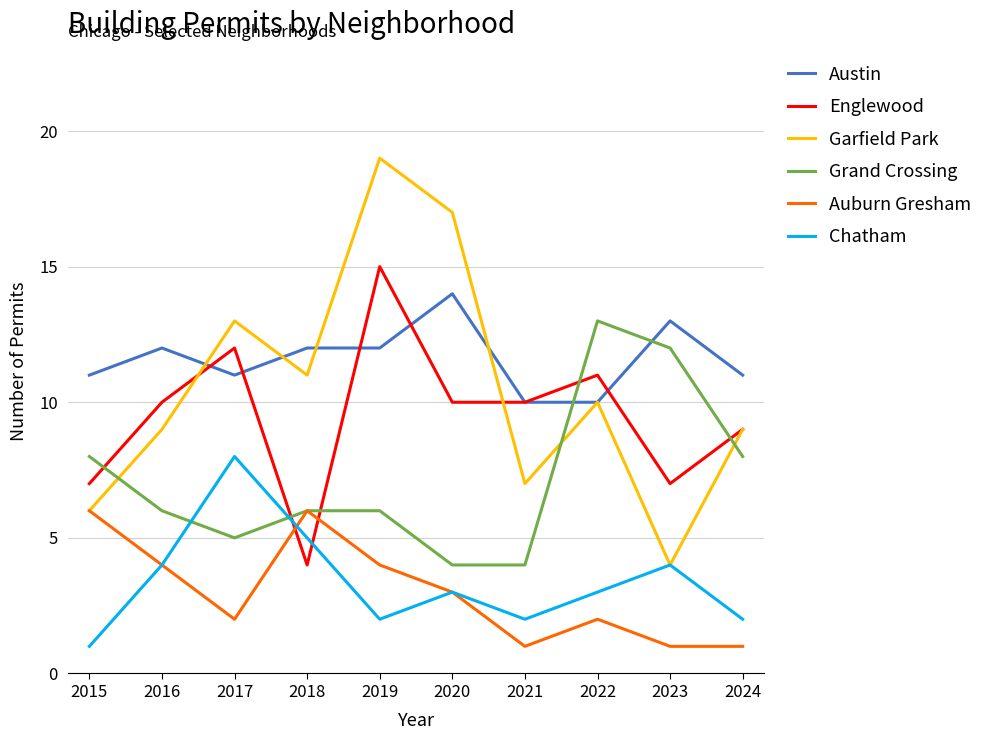

Count the number of categories in the chart.

10